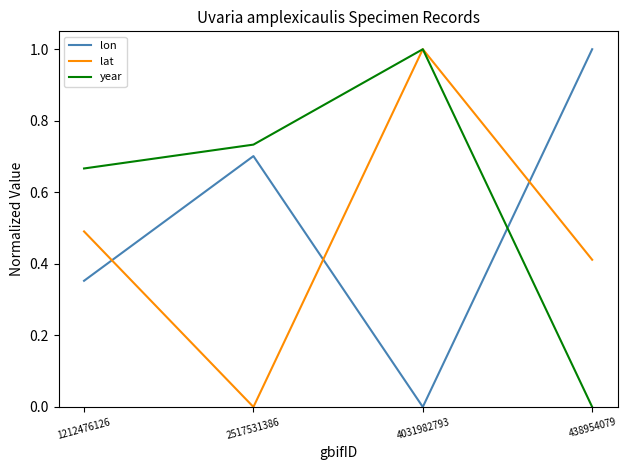

What position from the right is 4031982793?

2